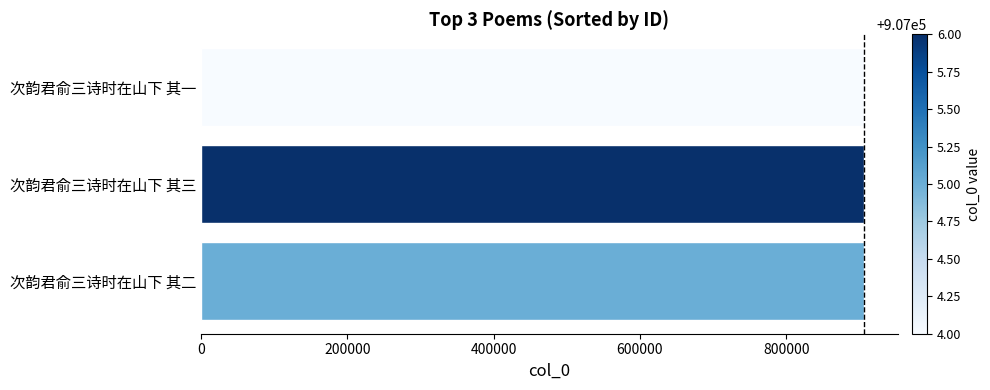

Count the values in the range 907004 to 907006.

3